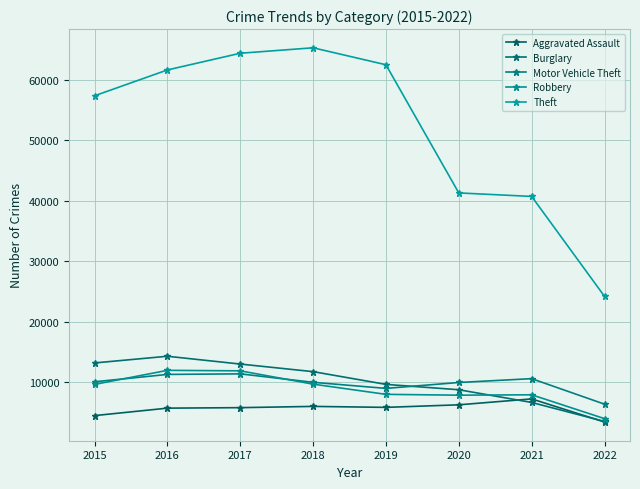

What is the total value across all series at 2019?

94927